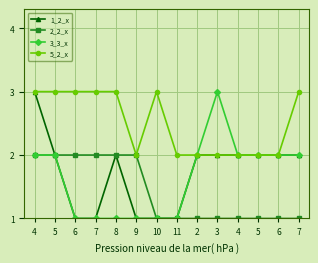

How many lines are shown in the chart?

4